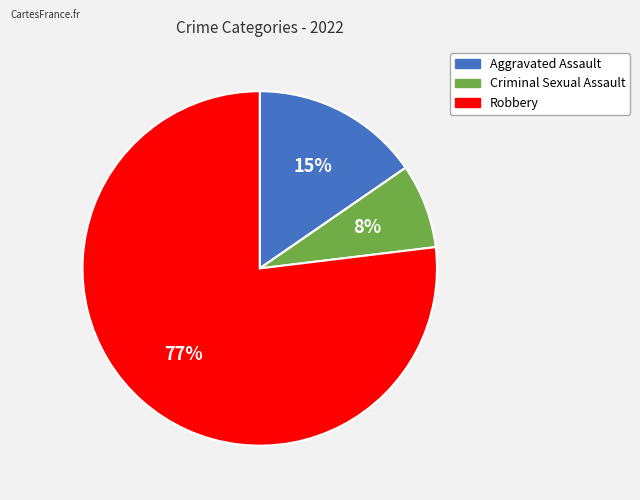

To the nearest percent, what is the average slice percentage?

25%